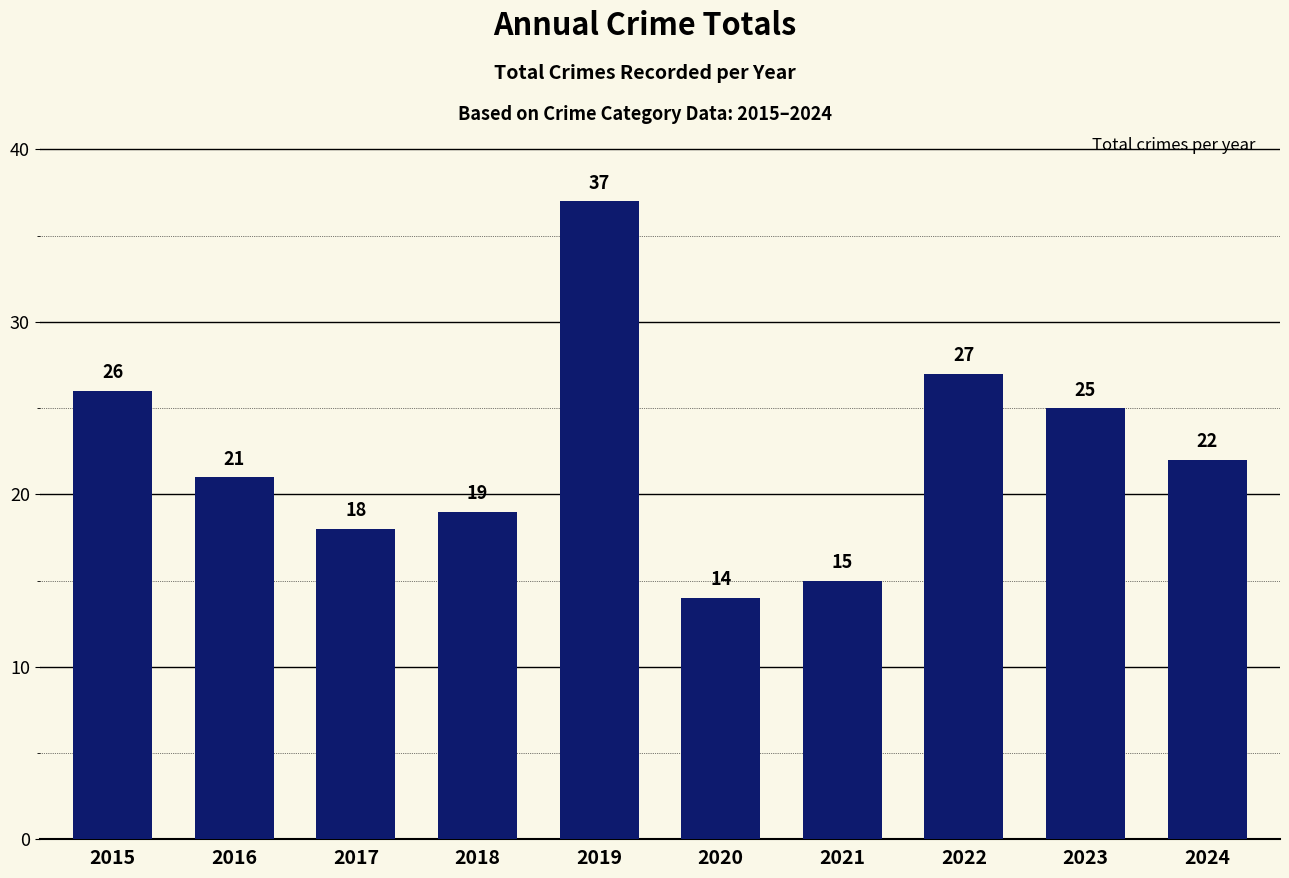

What is the average value?

22